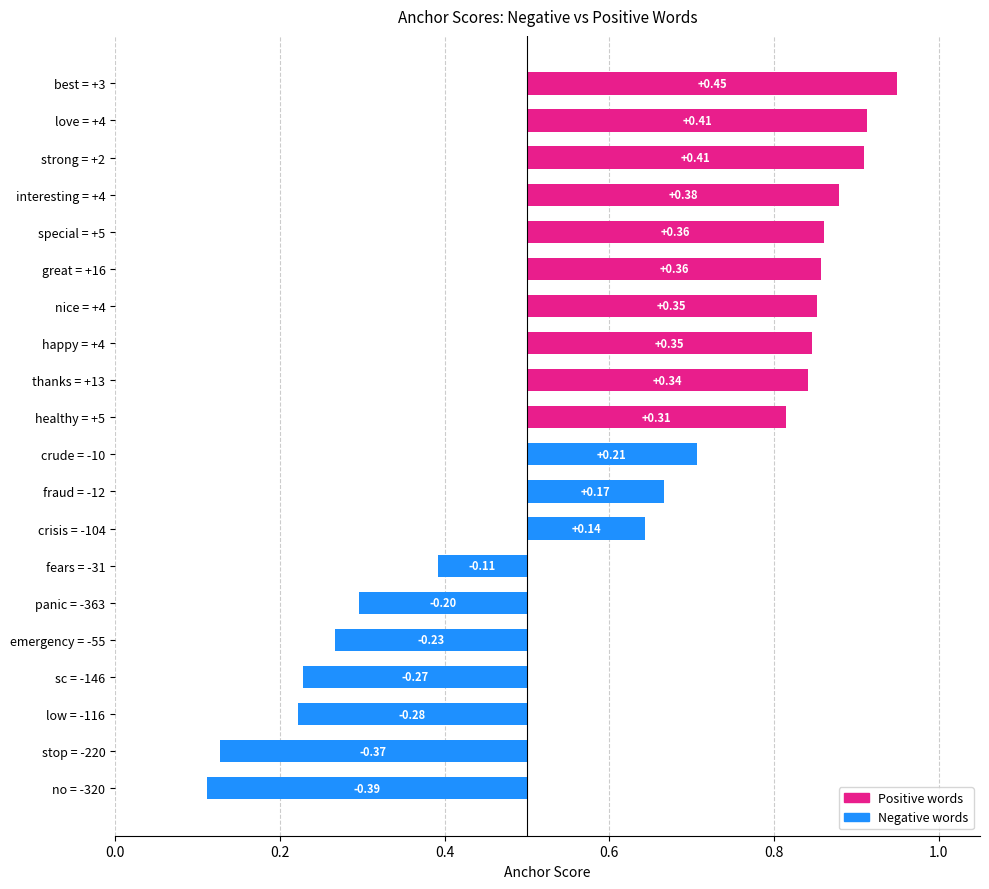

Is the value of negative_score at 4 greater than the value of positive_score at 3?

No